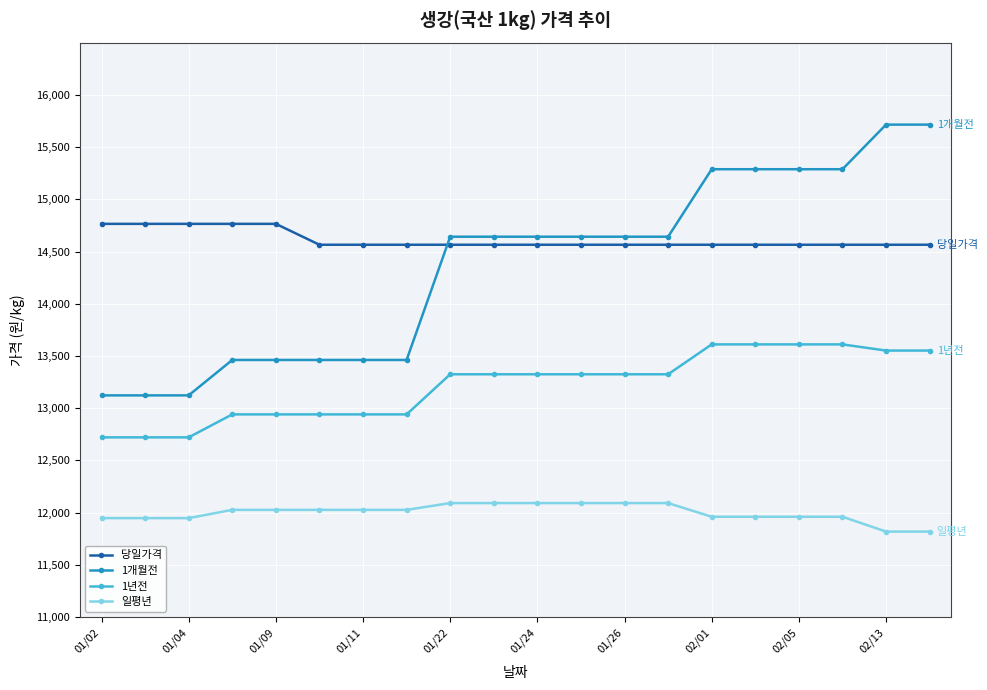

What is the difference between the maximum and minimum values in the 1개월전 series?

2592